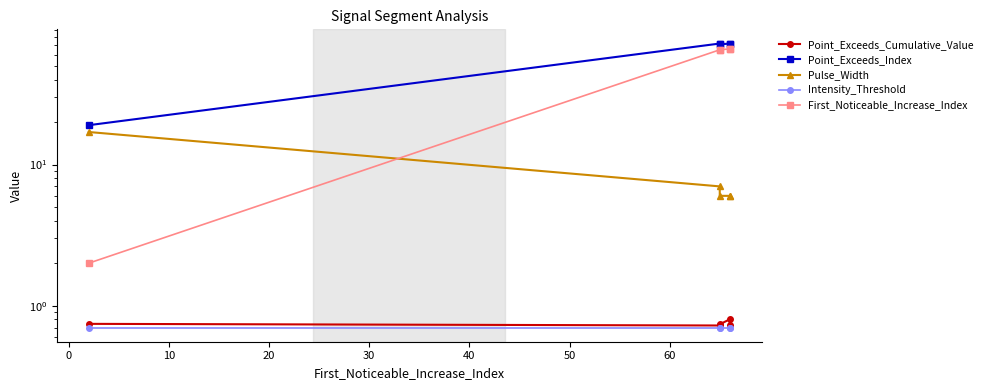

True or false: First_Noticeable_Increase_Index and Intensity_Threshold cross at least once.

False